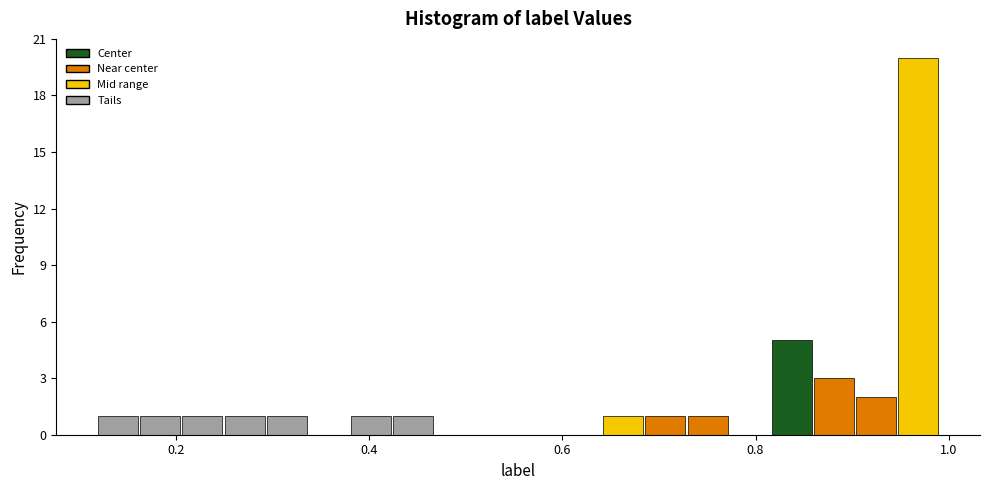

Around what value on the x-axis is the tallest bar? Give the approximate position of its centre, as read against the axis.

0.96